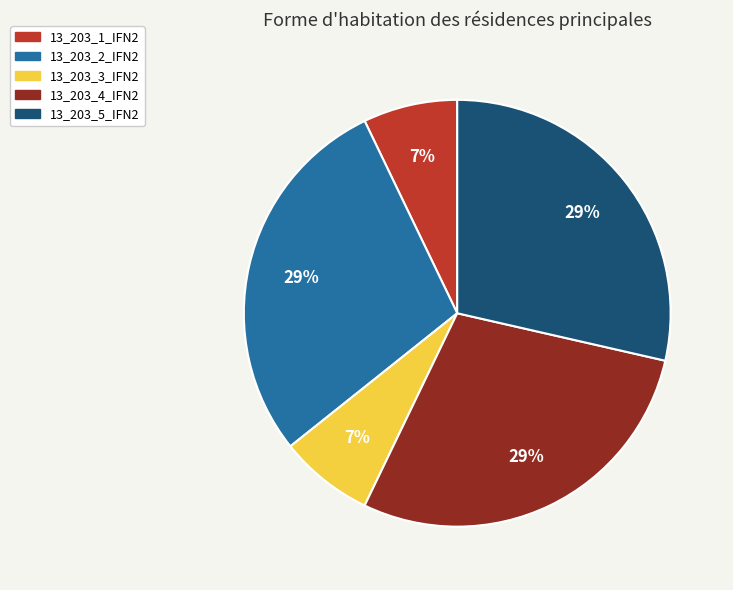

To the nearest percent, what is the combined percentage of 13_203_4_IFN2 and 13_203_5_IFN2?

57%